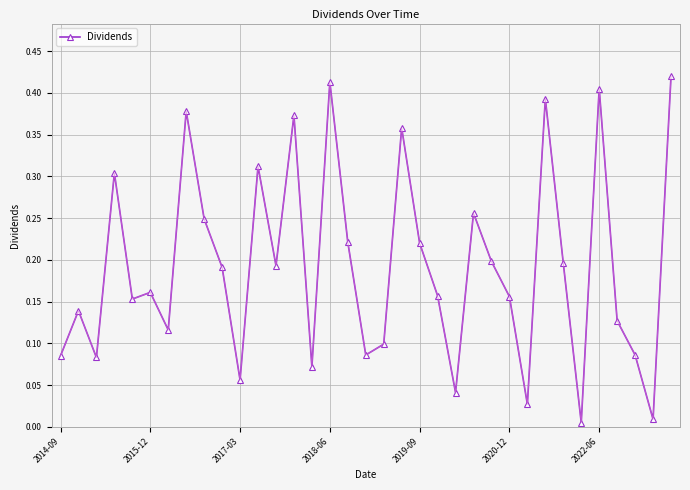

How many lines are shown in the chart?

1